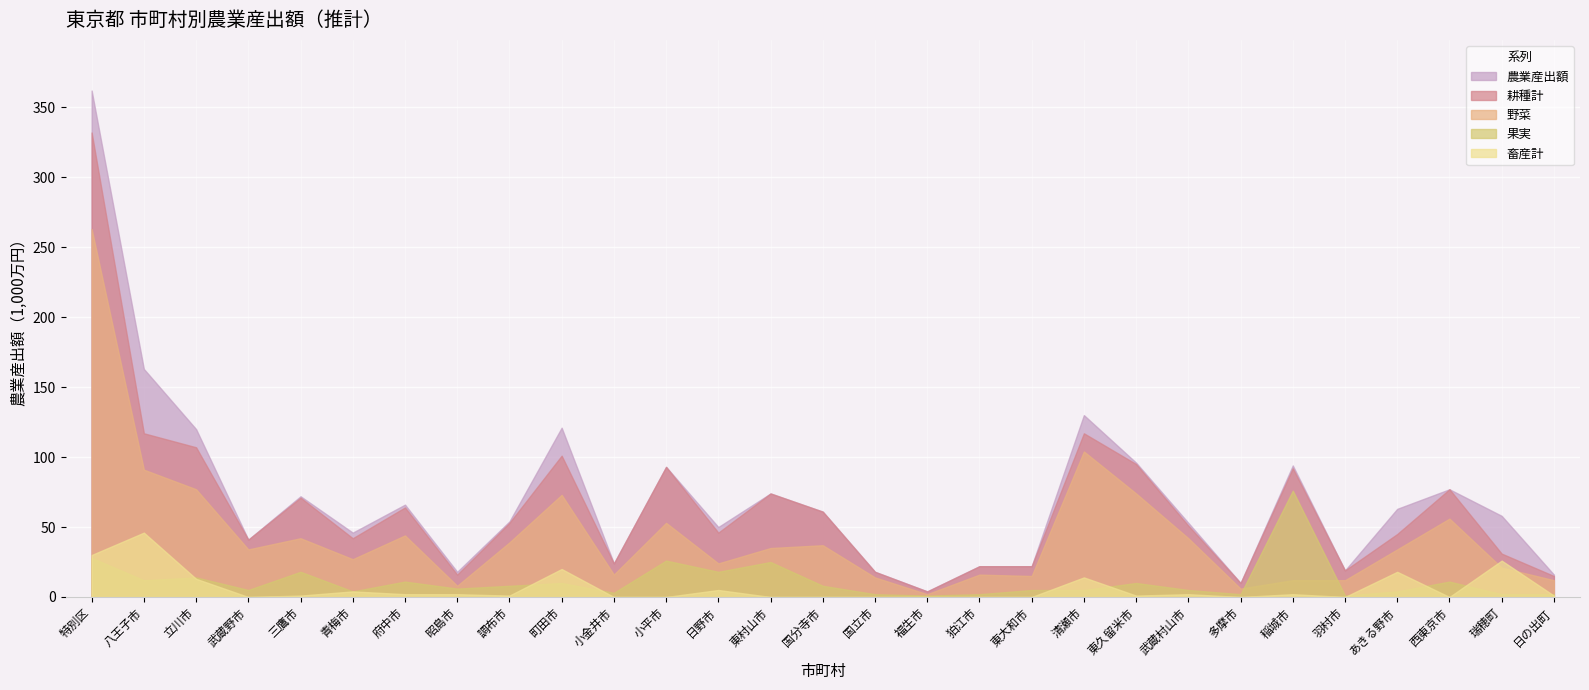

Which series has the widest spread of values?

農業産出額